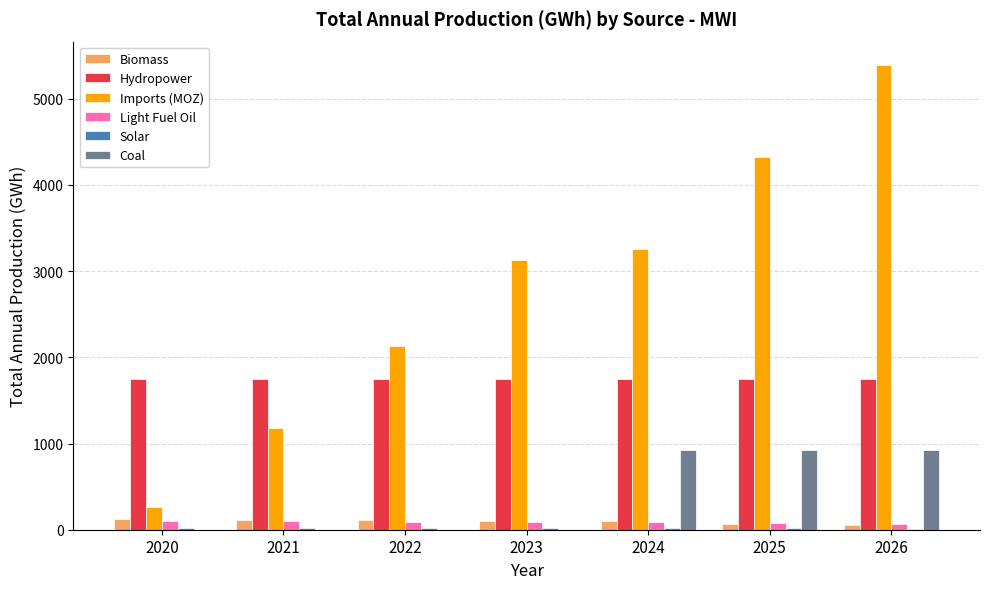

Which series changed the most between 2020 and 2026?

Imports (MOZ)